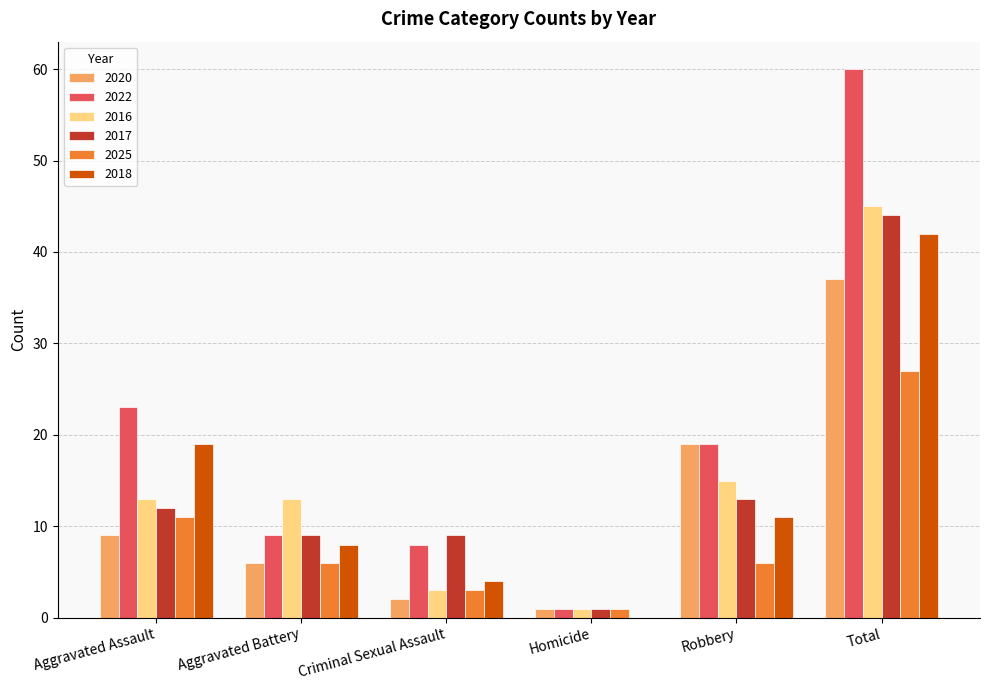

The 2025 series shows 3 at Aggravated Battery. True or false?

False